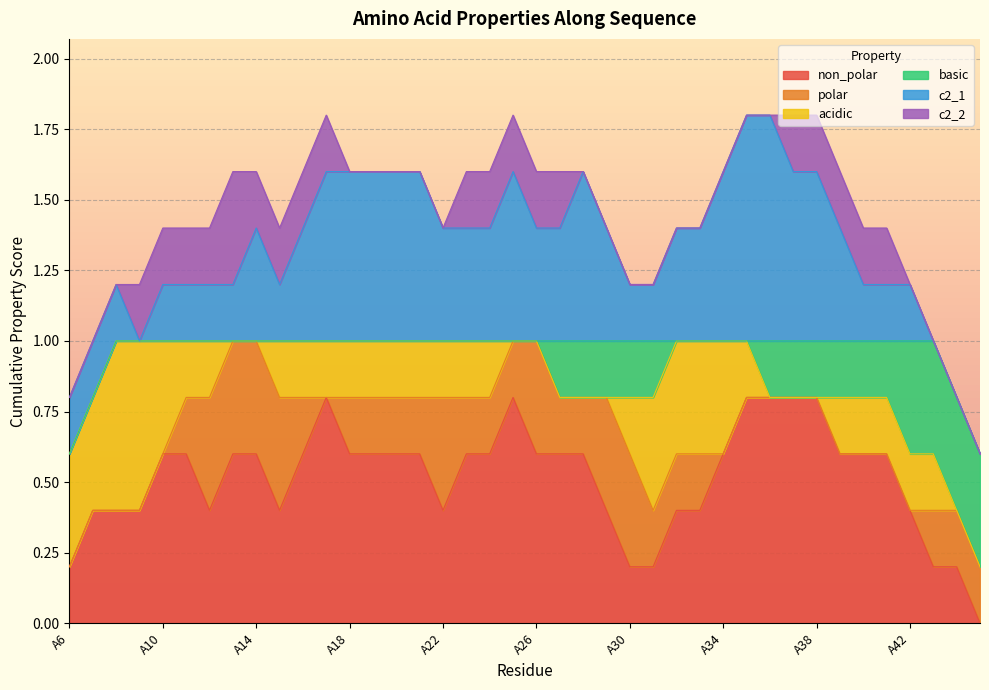

True or false: c2_1 has more than 1 interior local peaks.

True